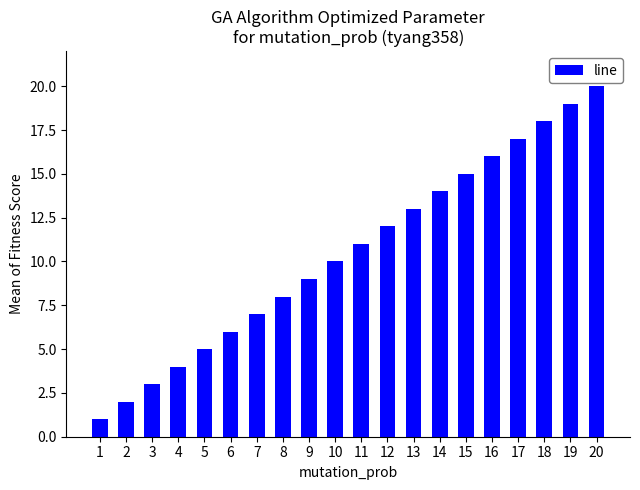

How many values are below 11?

10